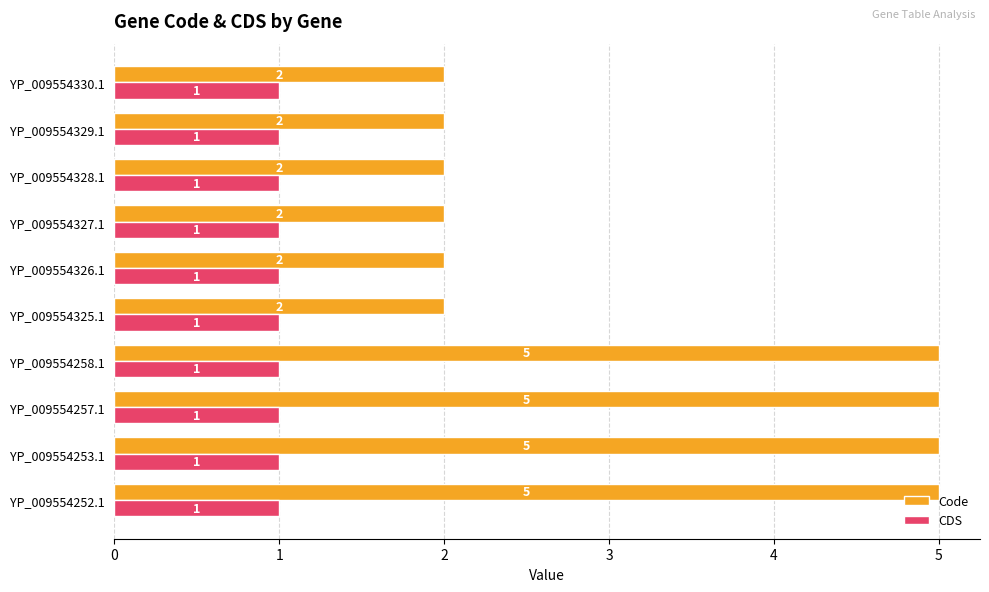

What is the greatest value displayed?

5